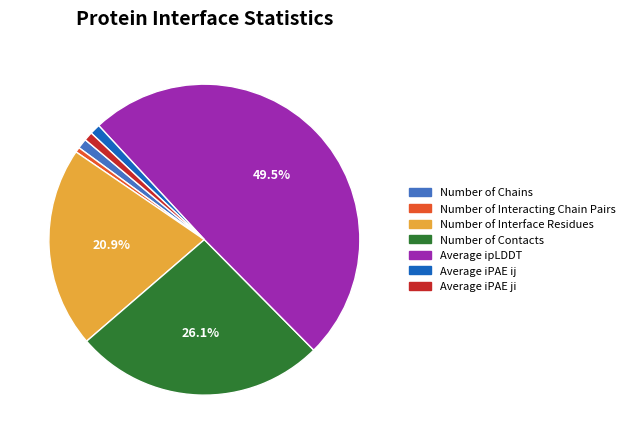

To the nearest percent, what is the difference between the largest and smallest slice percentages?

49%